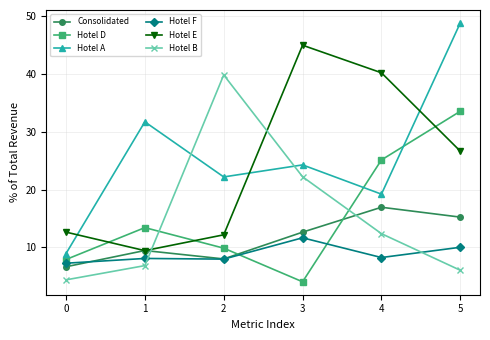

Read the Consolidated value at 2.

8.0